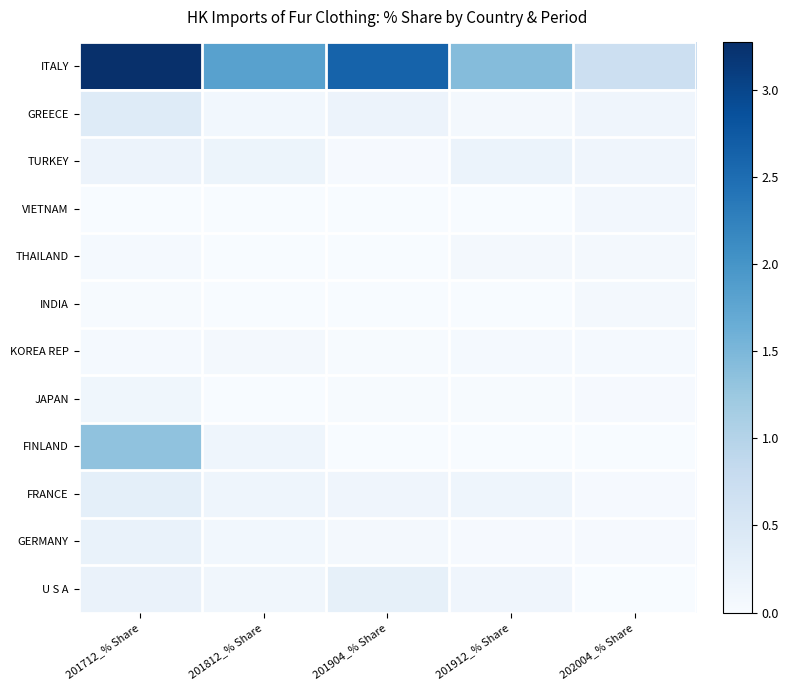

Rank the series at 201712_% Share from highest to lowest value.

ITALY, FINLAND, GREECE, FRANCE, GERMANY, U S A, TURKEY, JAPAN, THAILAND, KOREA REP, INDIA, VIETNAM